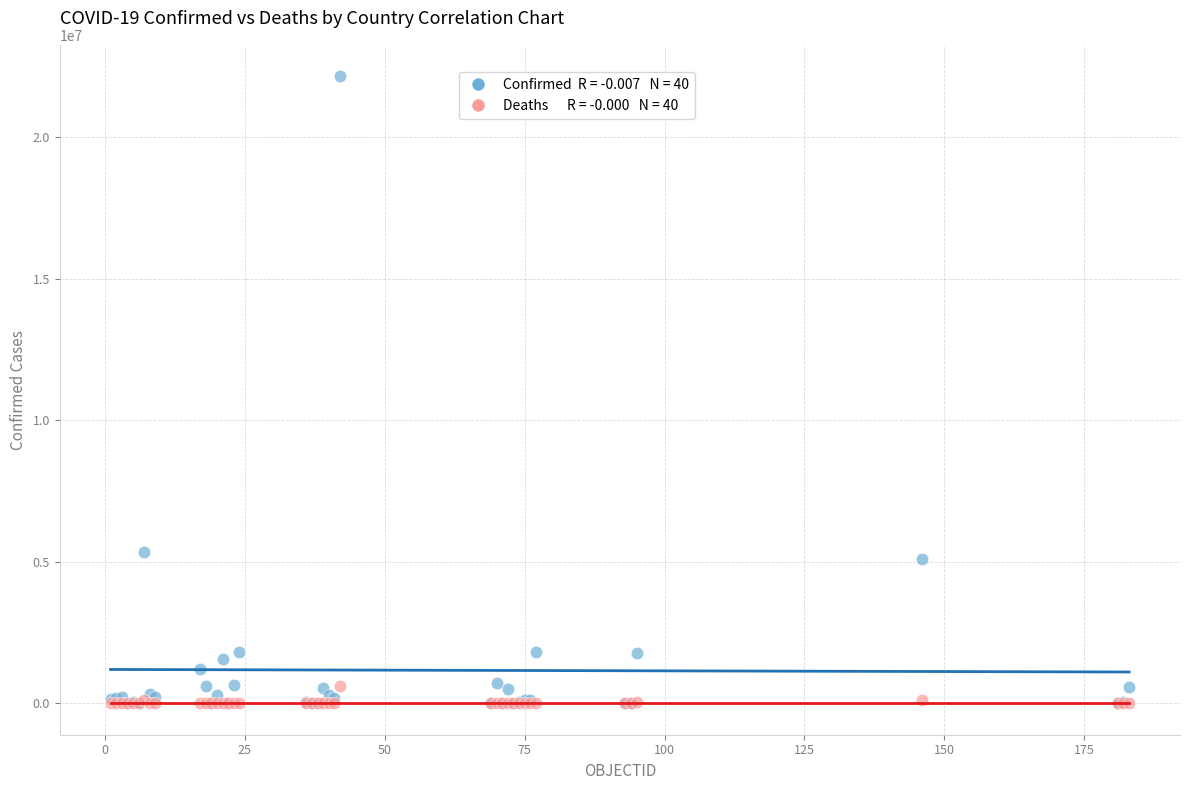

Across all series, what Y value is closest to 11071547?

5340676